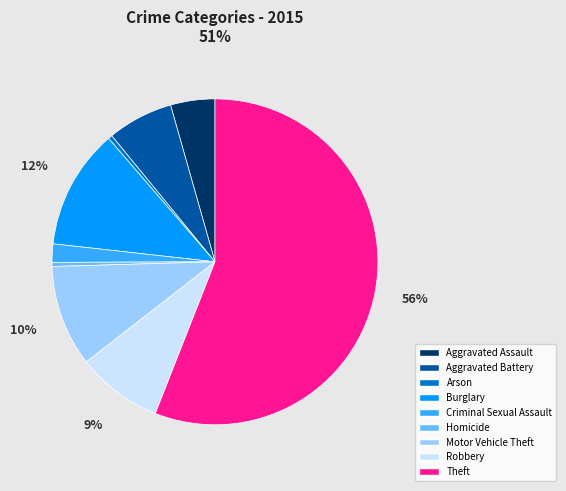

Between Aggravated Battery and Robbery, which is larger?

Robbery